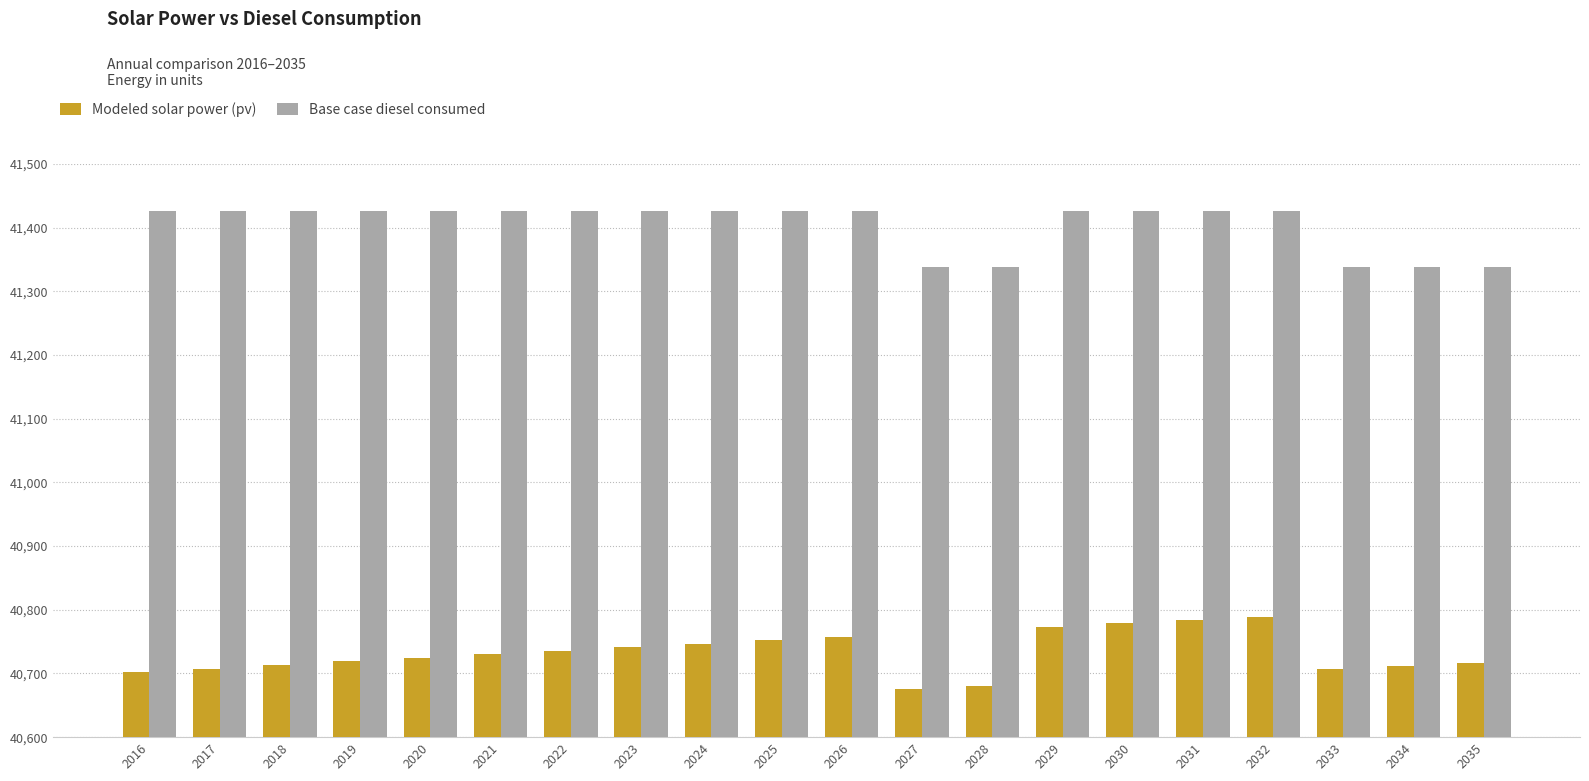

Is the value of Modeled solar power (pv) at 2020 greater than the value of Base case diesel consumed at 2016?

No